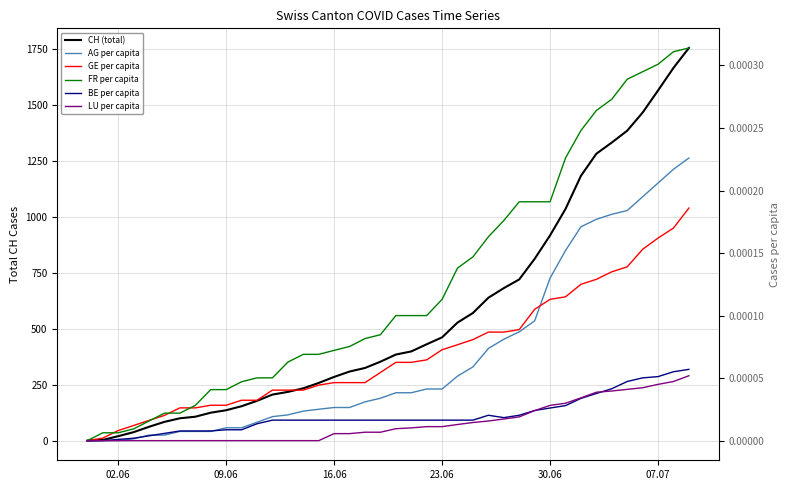

Is the value of GE per capita at 29 greater than the value of AG per capita at 34?

No